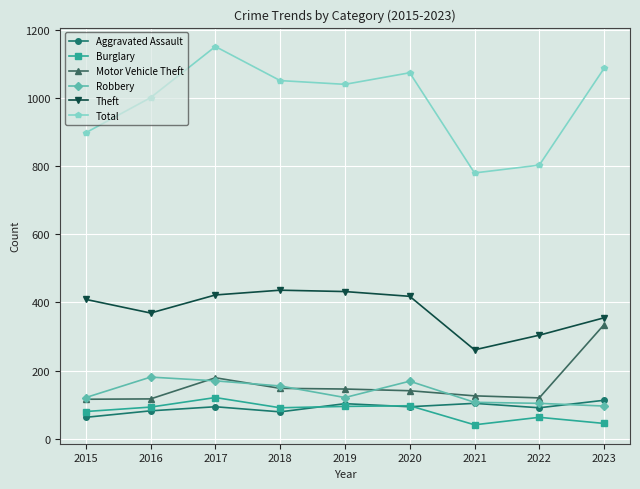

Where is the first local minimum for Theft?

2016